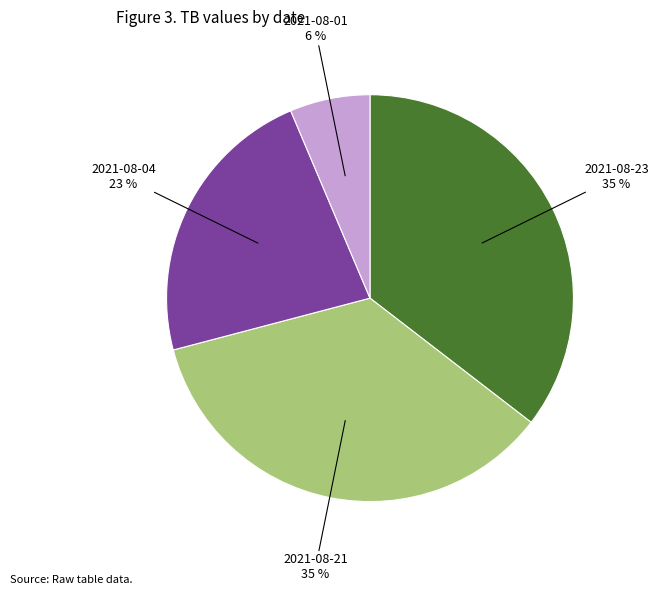

Is it true that 2021-08-04 is 23% of the pie?

True